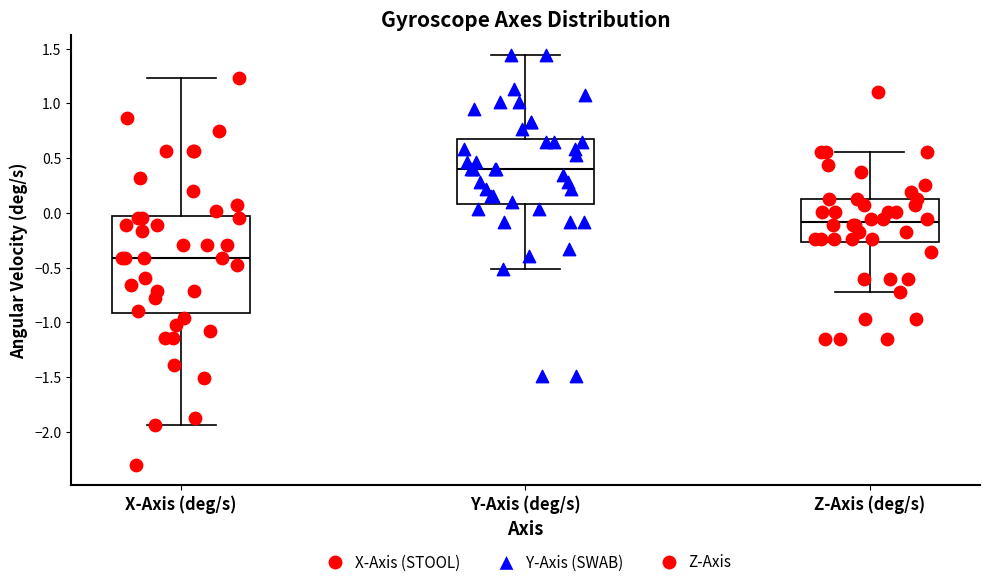

Which box's median line is the lowest?

X-Axis (deg/s)